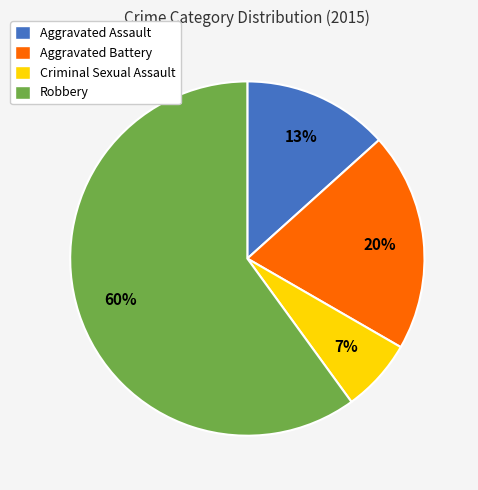

Combined, do Aggravated Battery and Robbery account for over 50%?

Yes